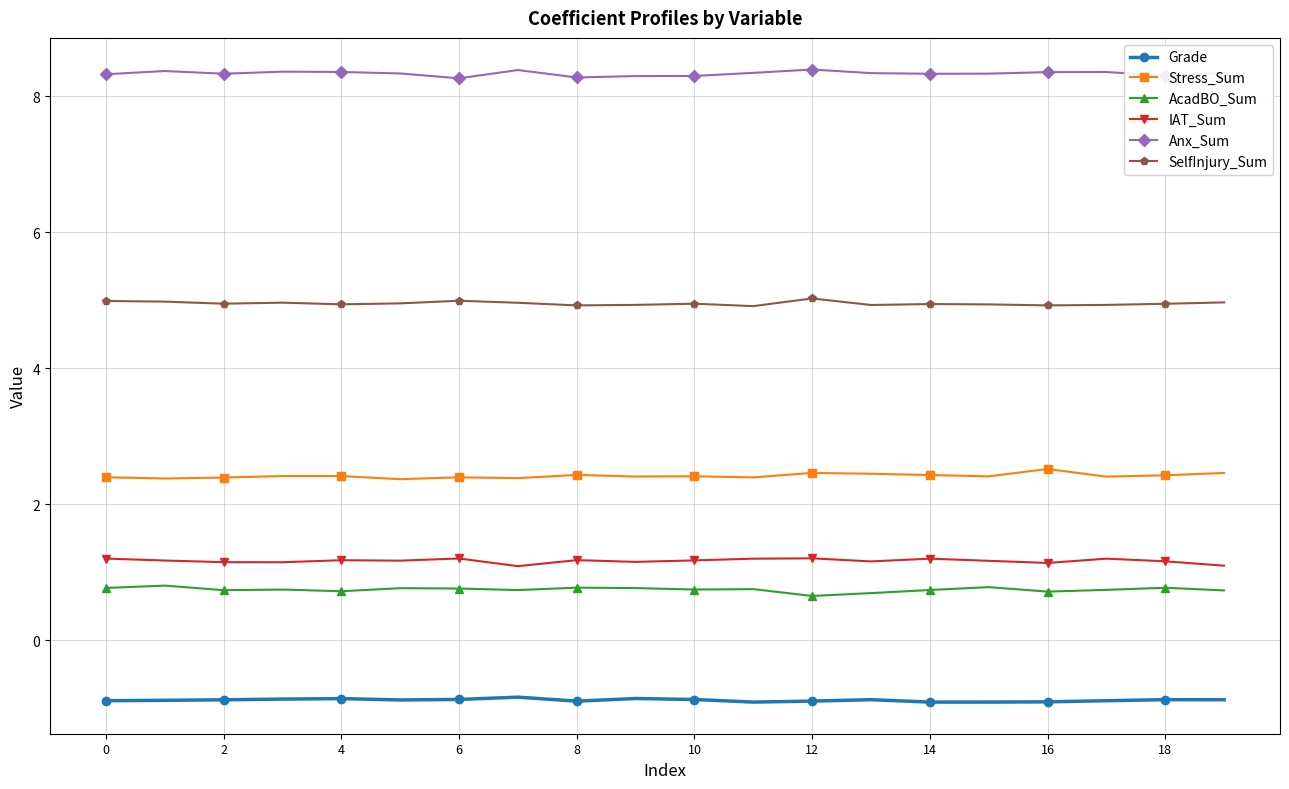

Which series has the largest total across all categories?

Anx_Sum